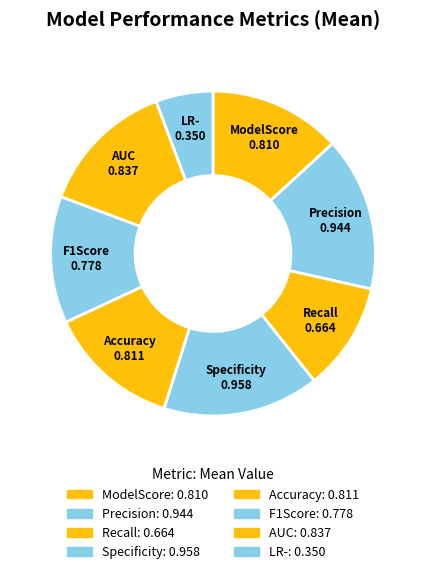

To the nearest percent, what is the difference between the Recall and LR- slice percentages?

5%